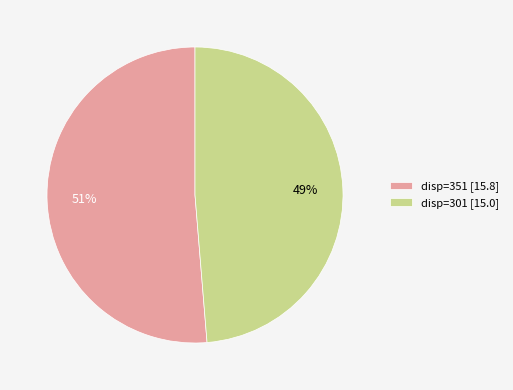

What is the smallest slice in the pie chart?

disp=301 [15.0]